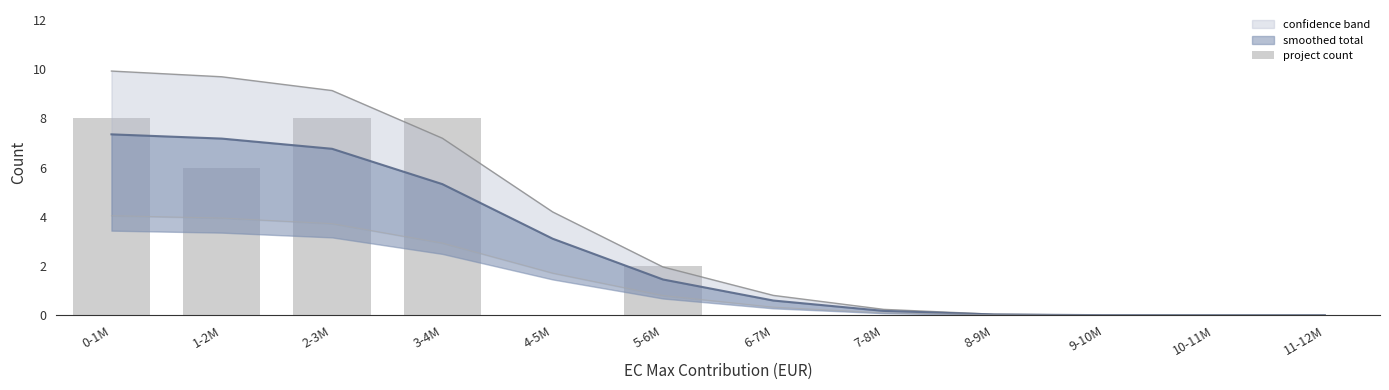

True or false: the data shows 6 at 1-2M.

True